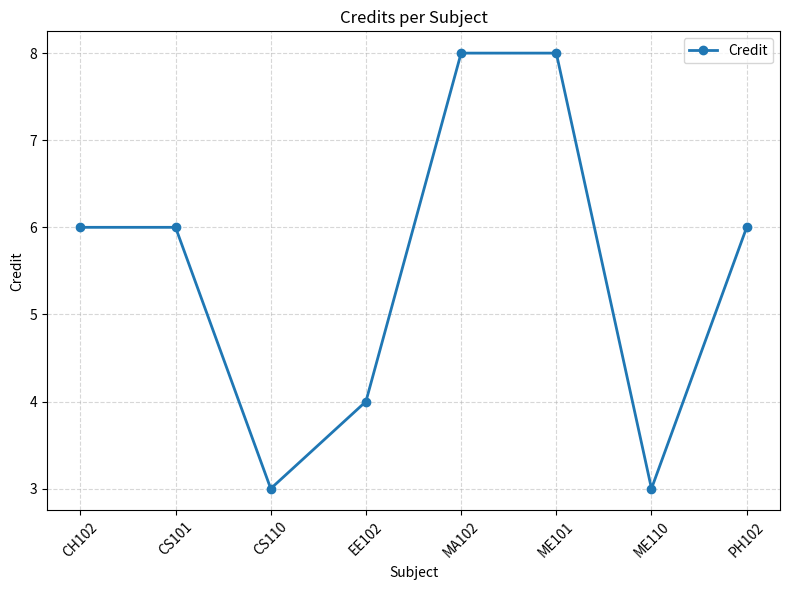

The chart shows a value of 2 at CS110. True or false?

False